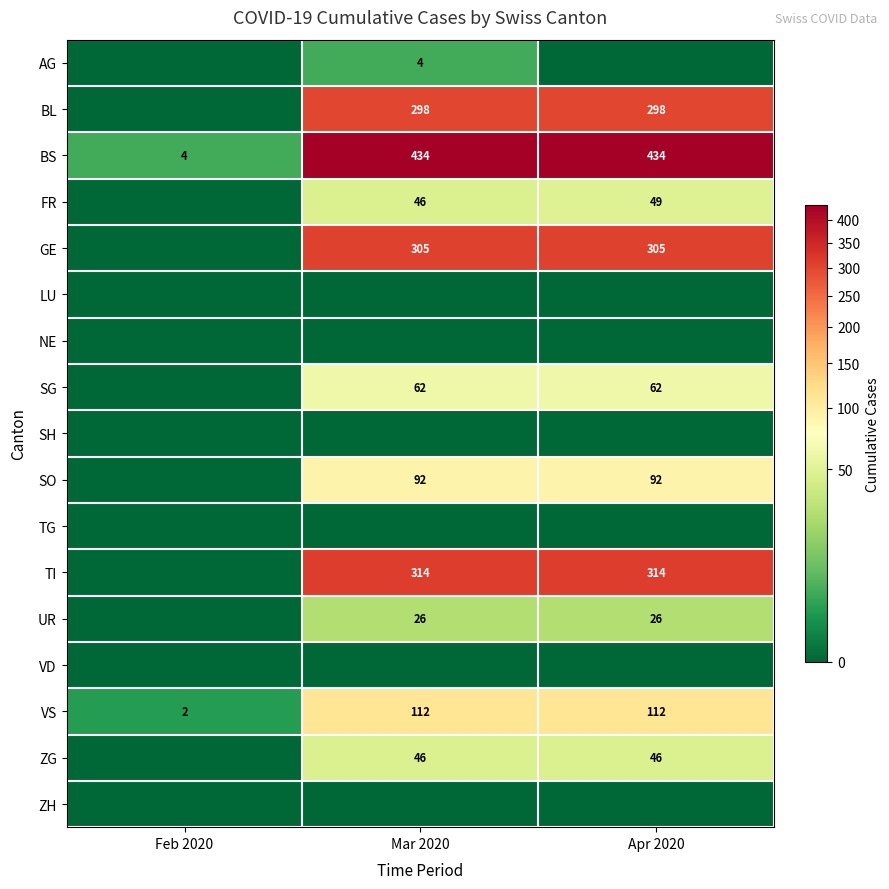

What is the total value across all series at Apr 2020?

1738